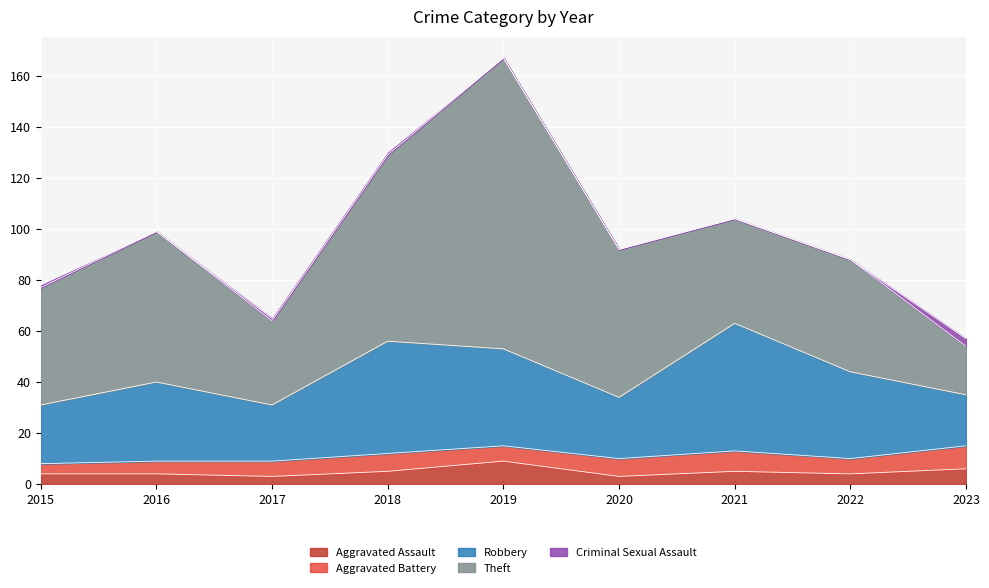

Count the Aggravated Assault values in the range 4 to 5.

5